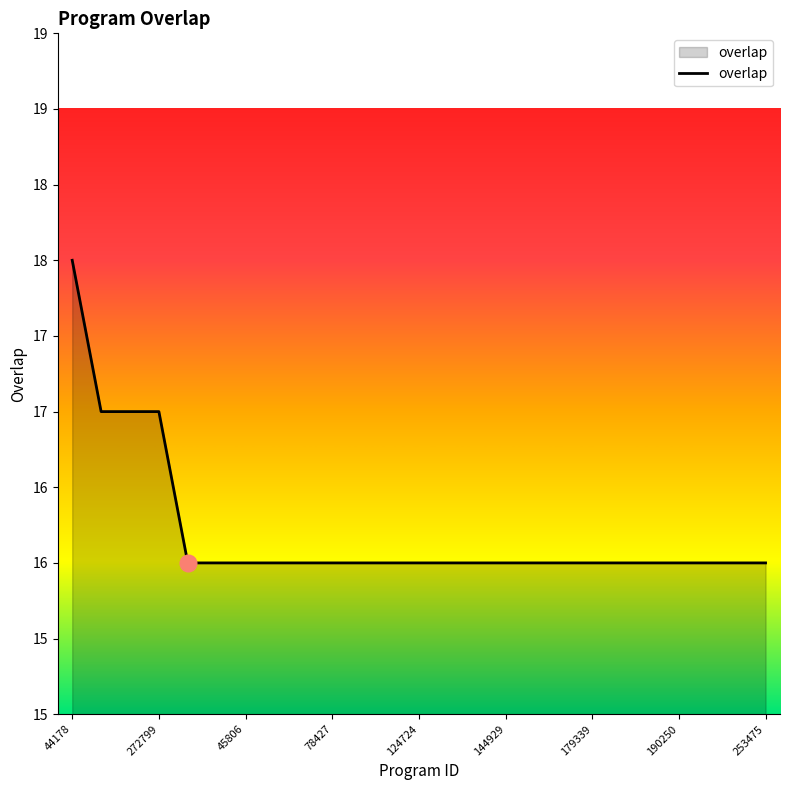

What is the value of the 1st point from the left?

18